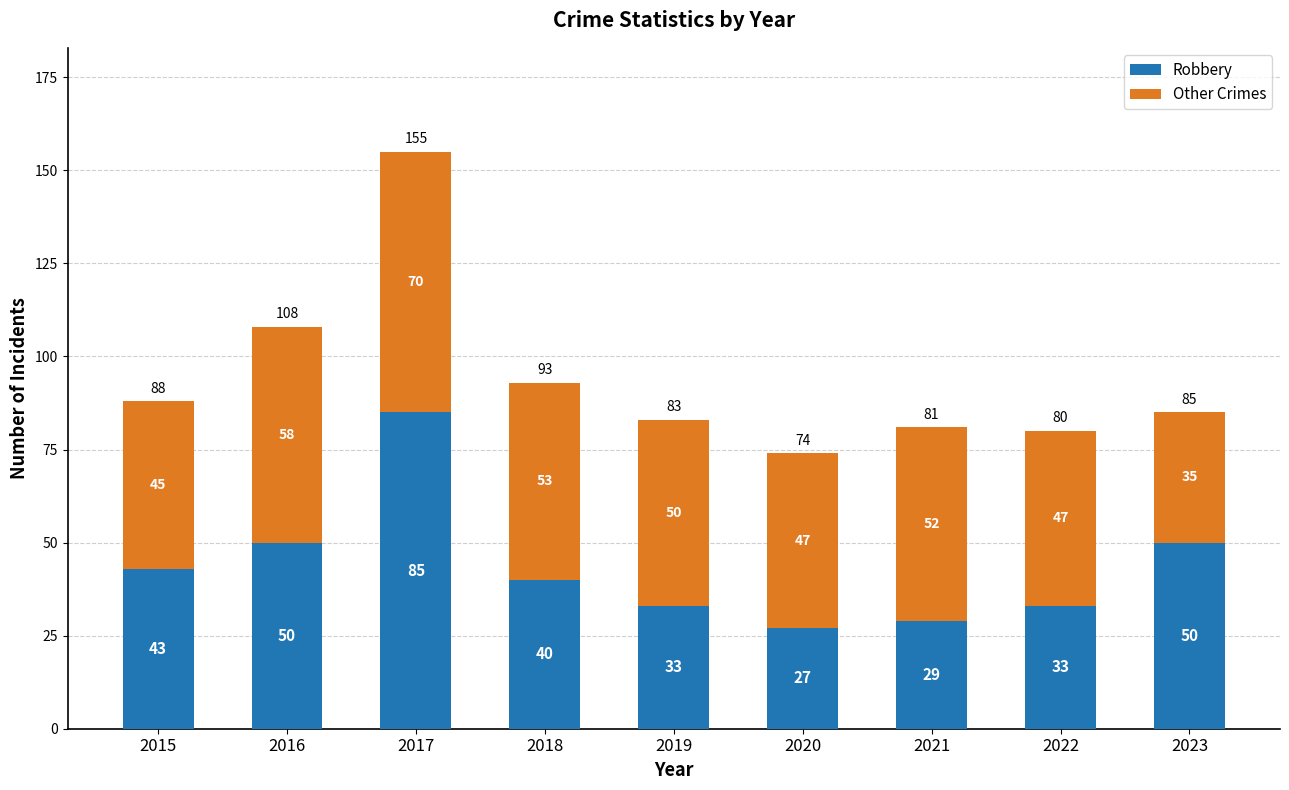

What is the highest value of the Robbery series?

85